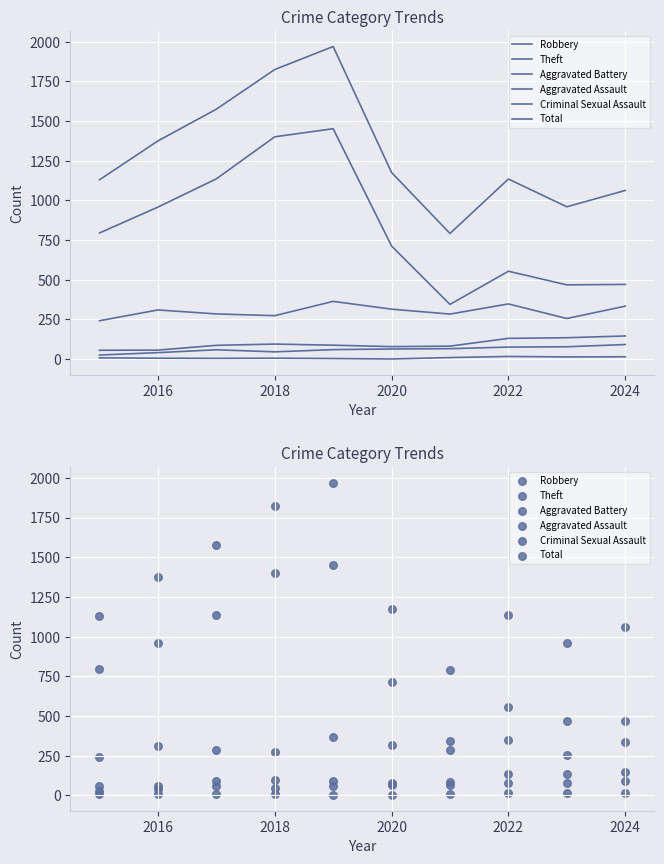

Which series reaches the maximum Y coordinate?

Total